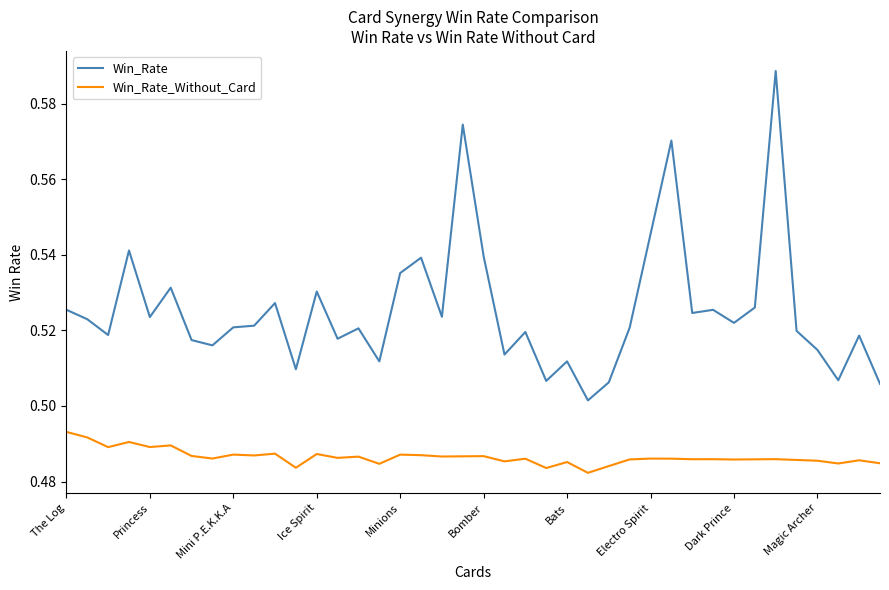

Which series has the widest spread of values?

Win_Rate